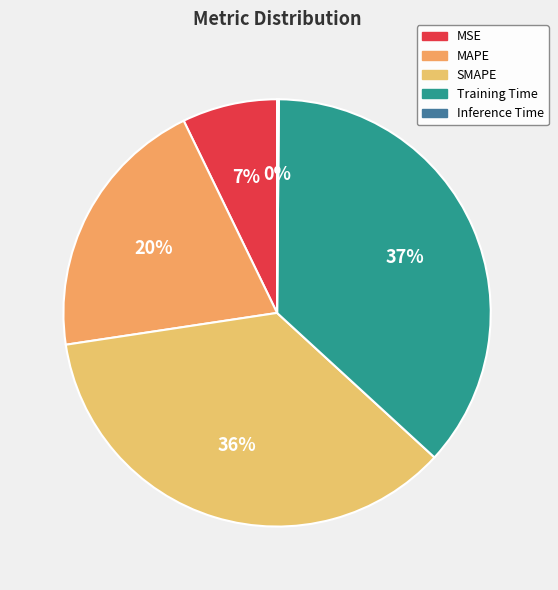

To the nearest percent, what percentage of the pie is Training Time?

37%